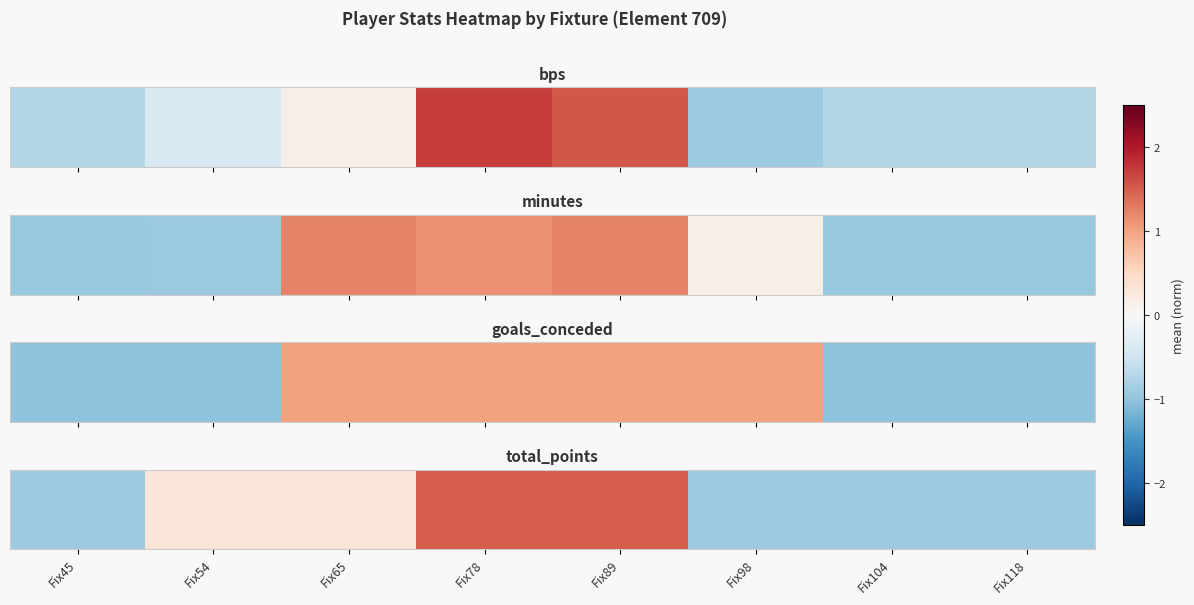

Between Fix89 and Fix65, which is larger?

Fix89